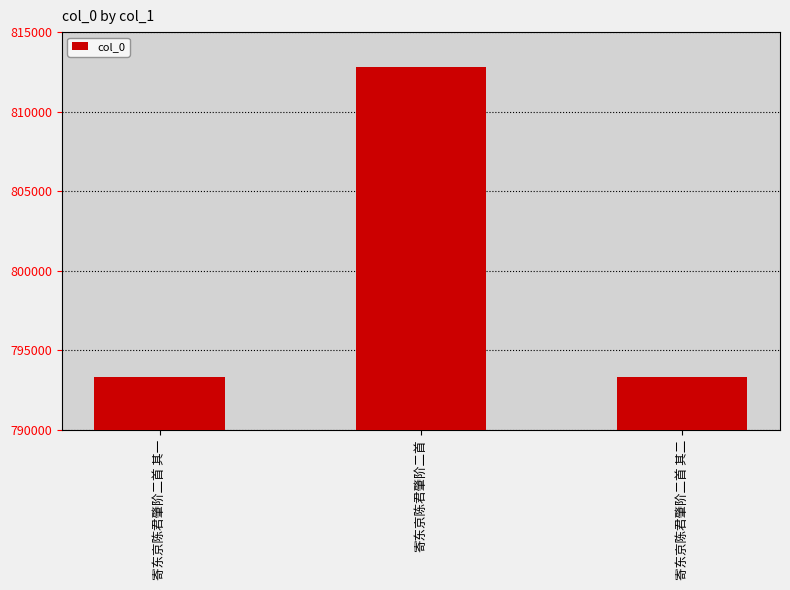

What is the change in value from 寄东京陈君肇阶二首 to 寄东京陈君肇阶二首 其二?

-19505